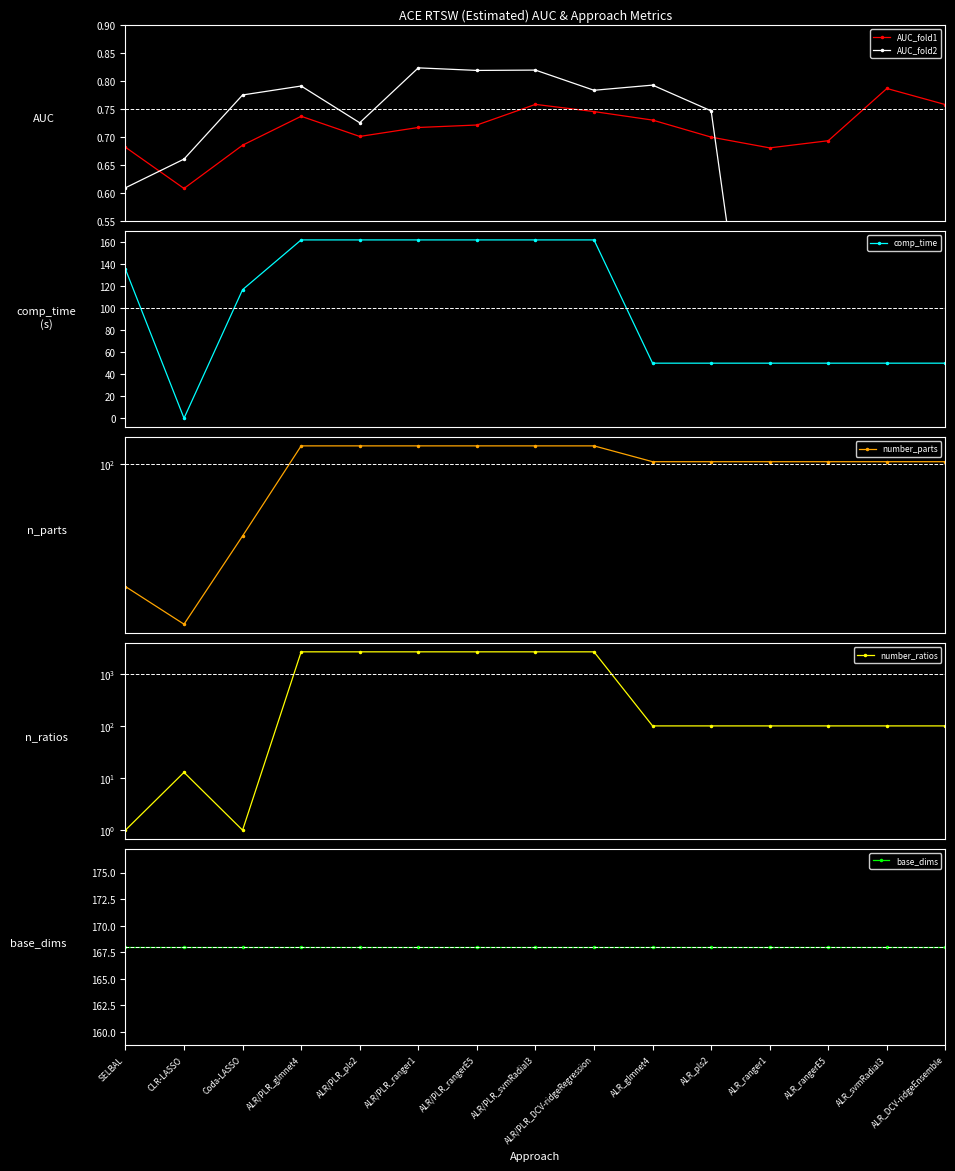

Where is the first local minimum for AUC_fold2?

ALR/PLR_pls2